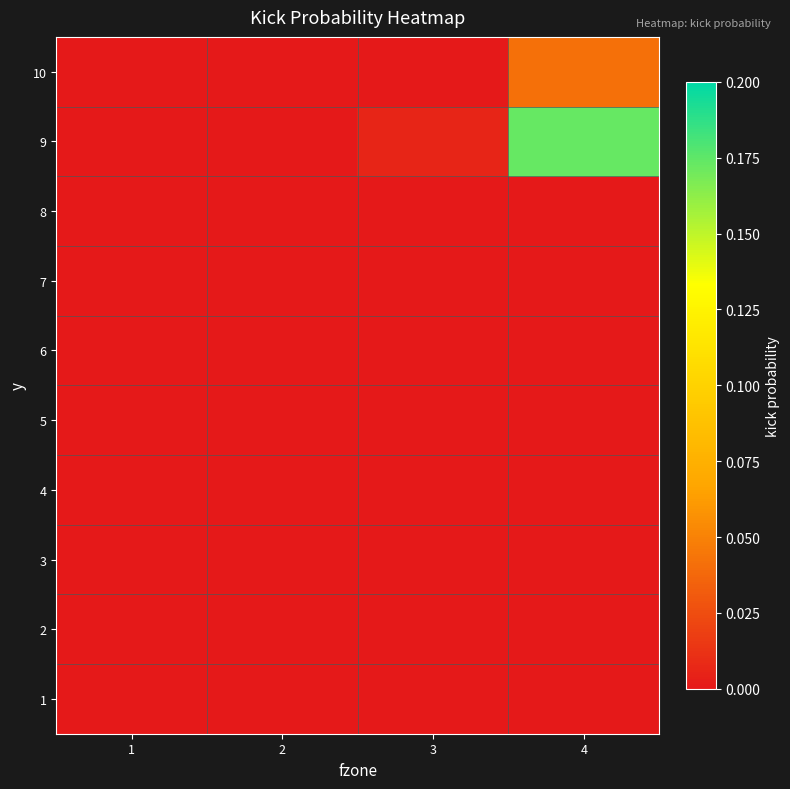

At which category is the sum across all series the highest?

4